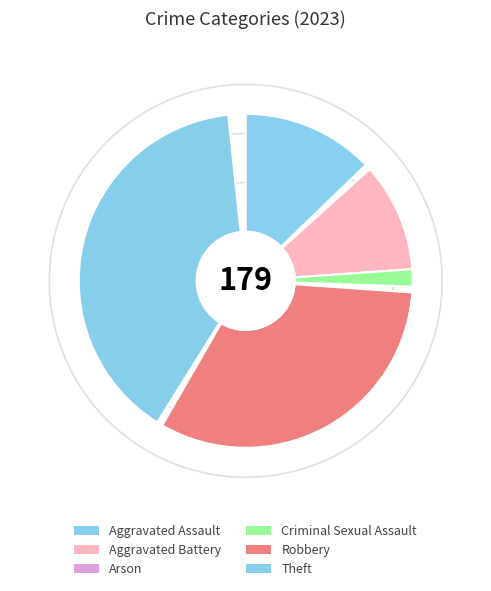

Rank the categories by value from lowest to highest.

Arson, Criminal Sexual Assault, Aggravated Battery, Aggravated Assault, Robbery, Theft